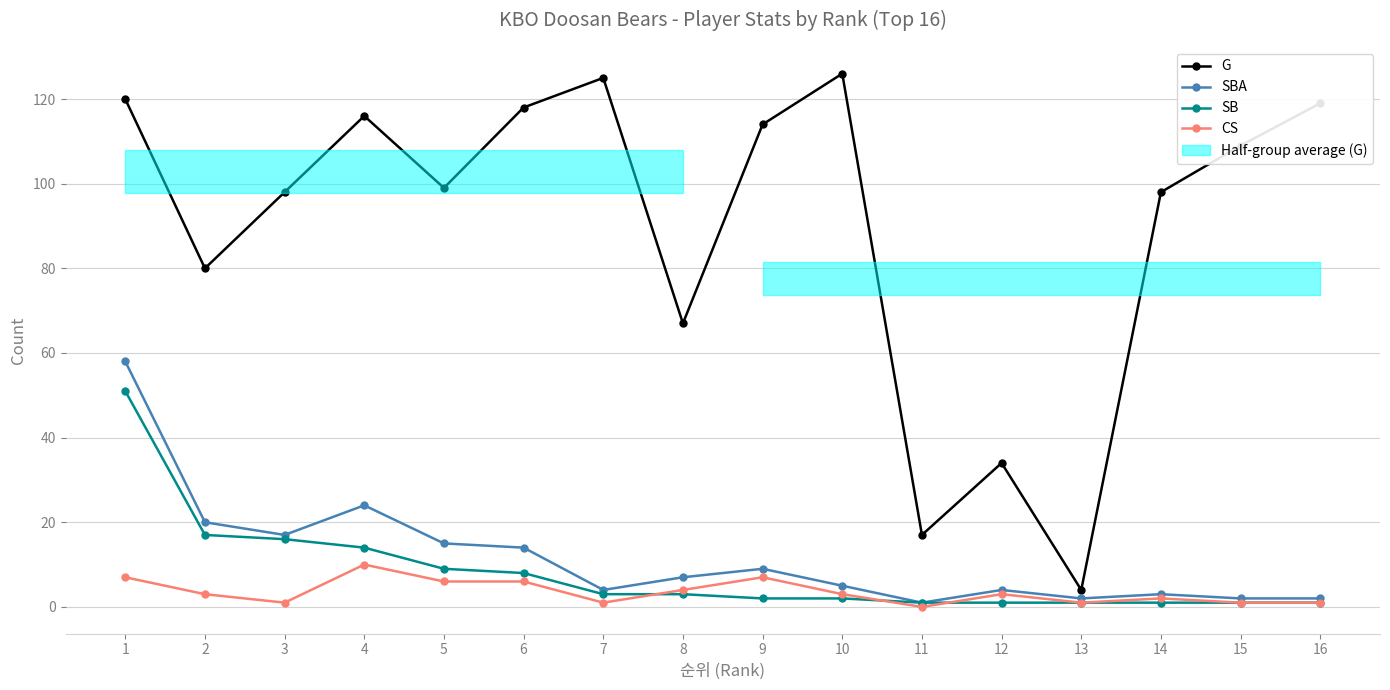

What is the value of the CS point at the 9th from the left?

7